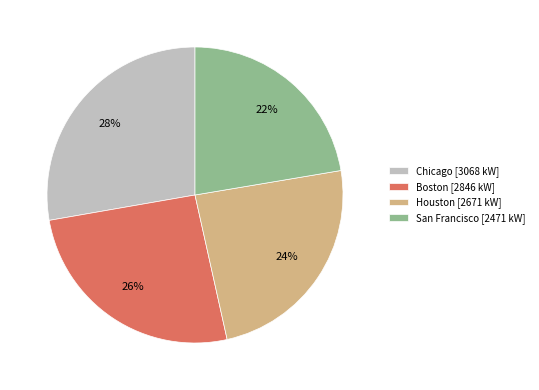

Which category has the smallest portion of the pie?

San Francisco